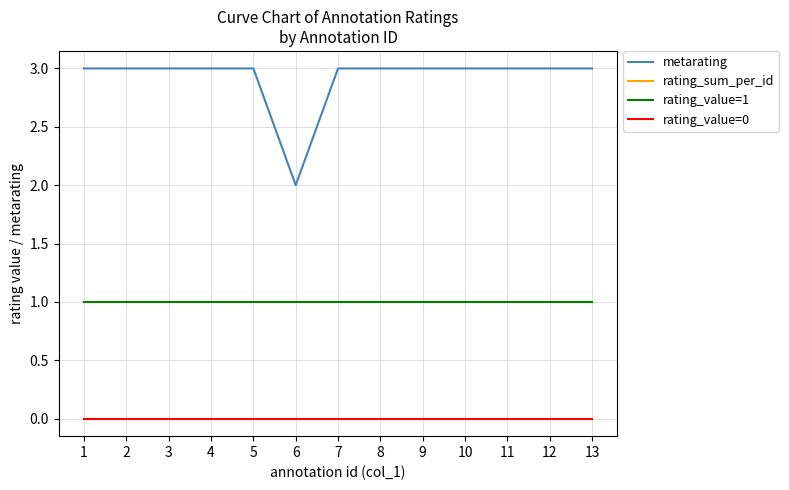

Is this an area chart (filled region under the line)?

No